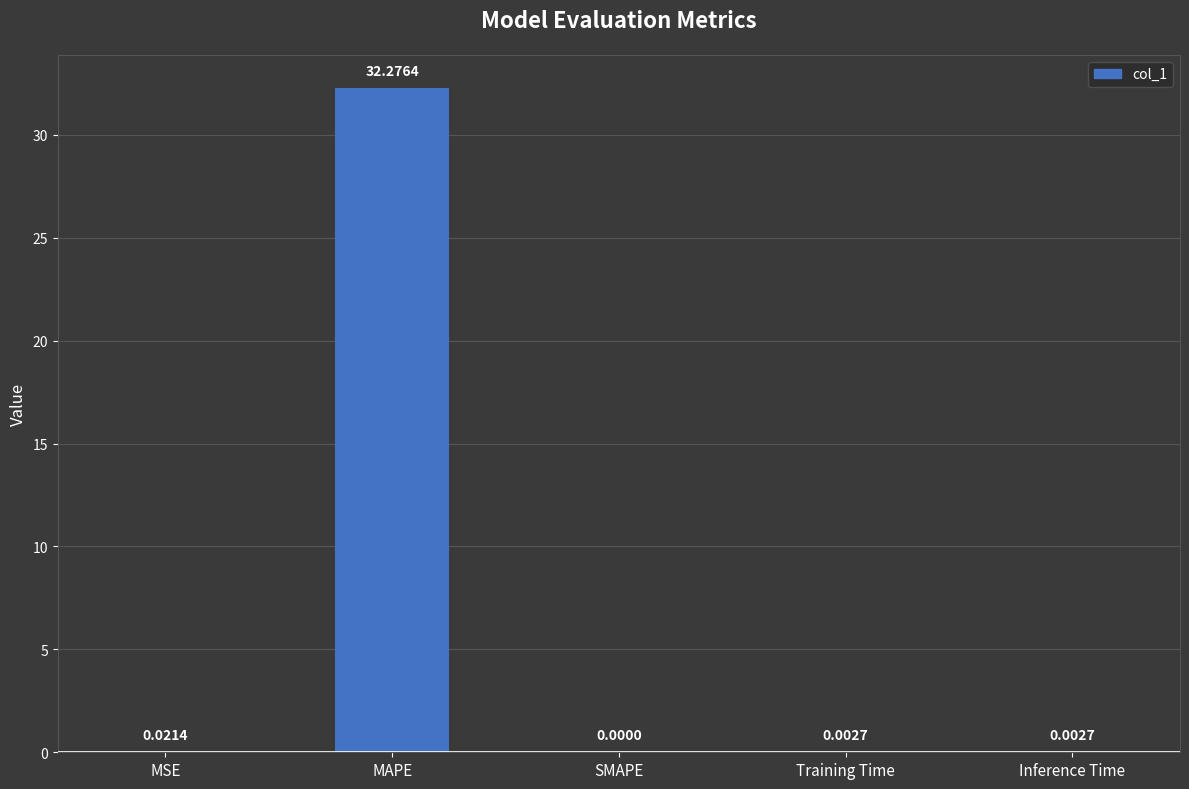

At which label is the value closest to 16?

MSE